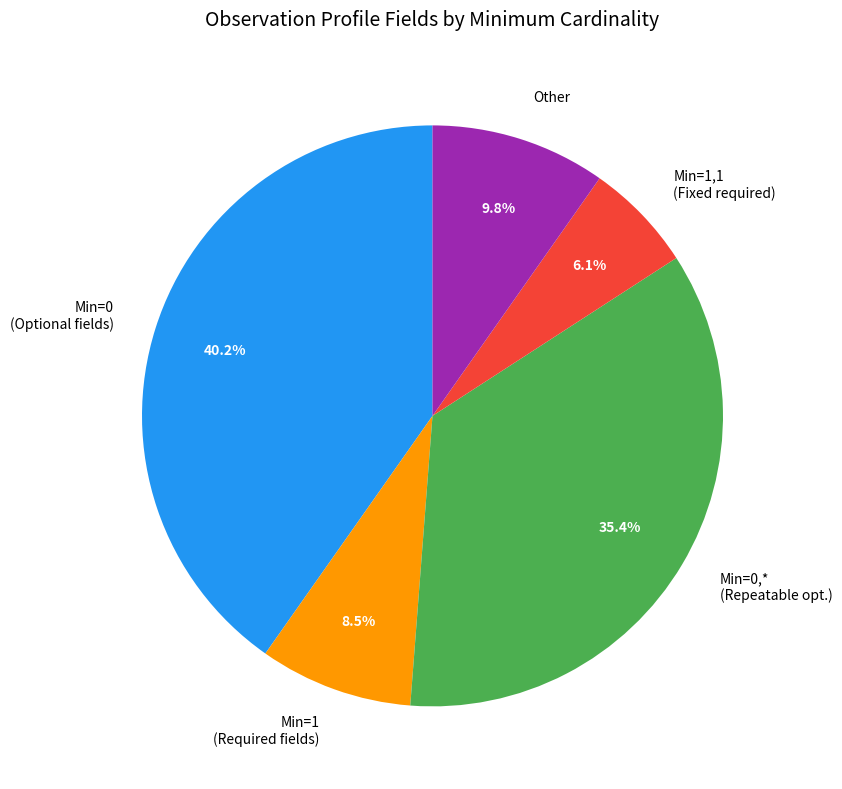

Does Min=0,* (Repeatable opt.) account for over 50% of the chart?

No